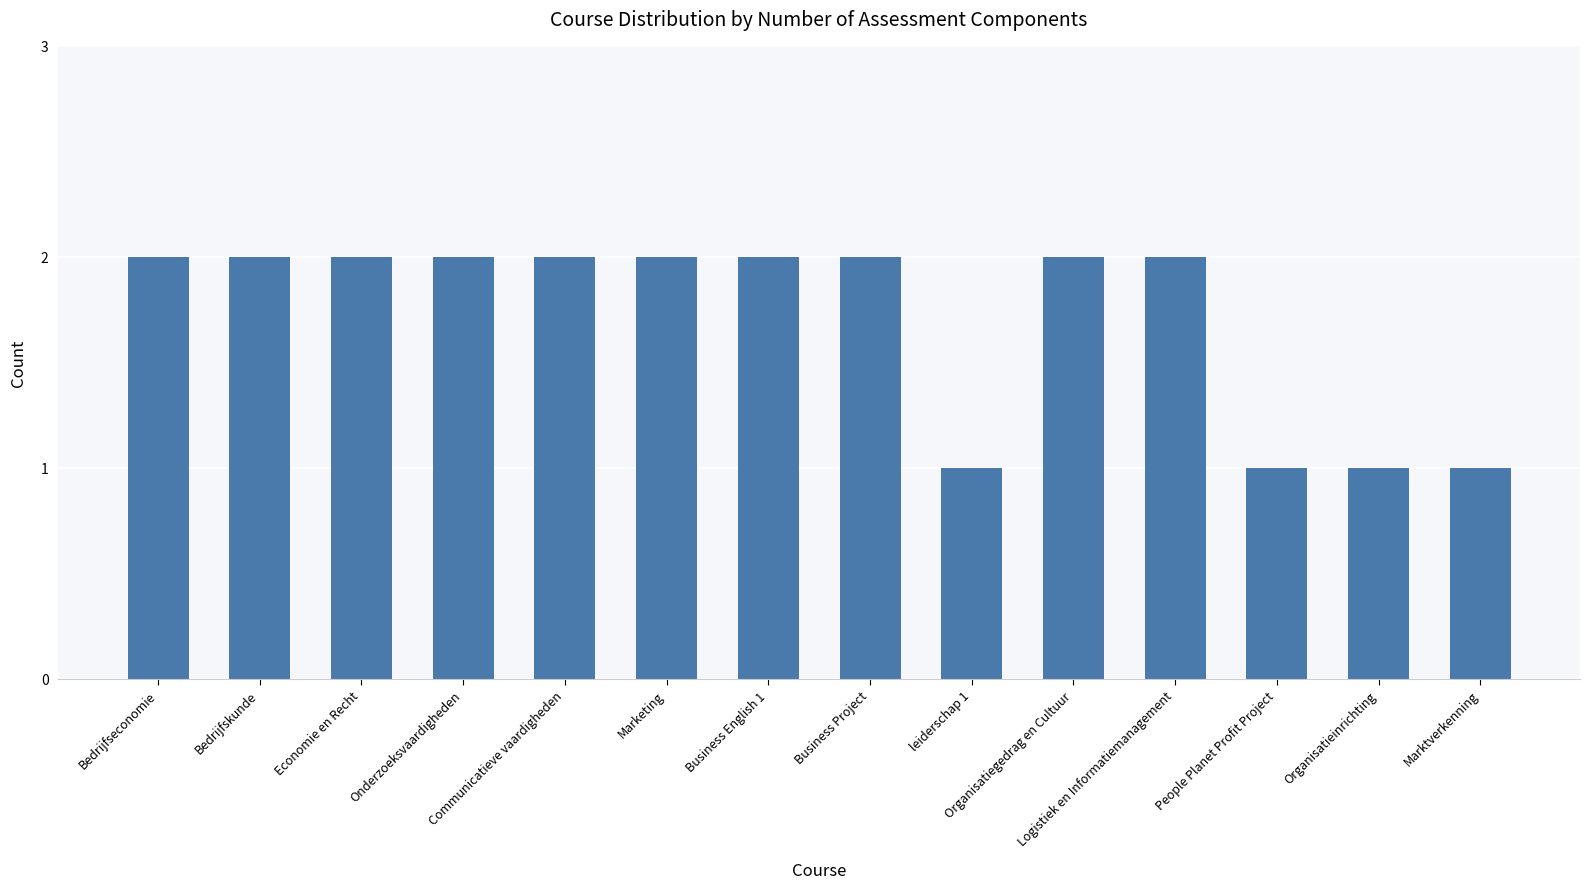

Count the number of data series in this chart.

1